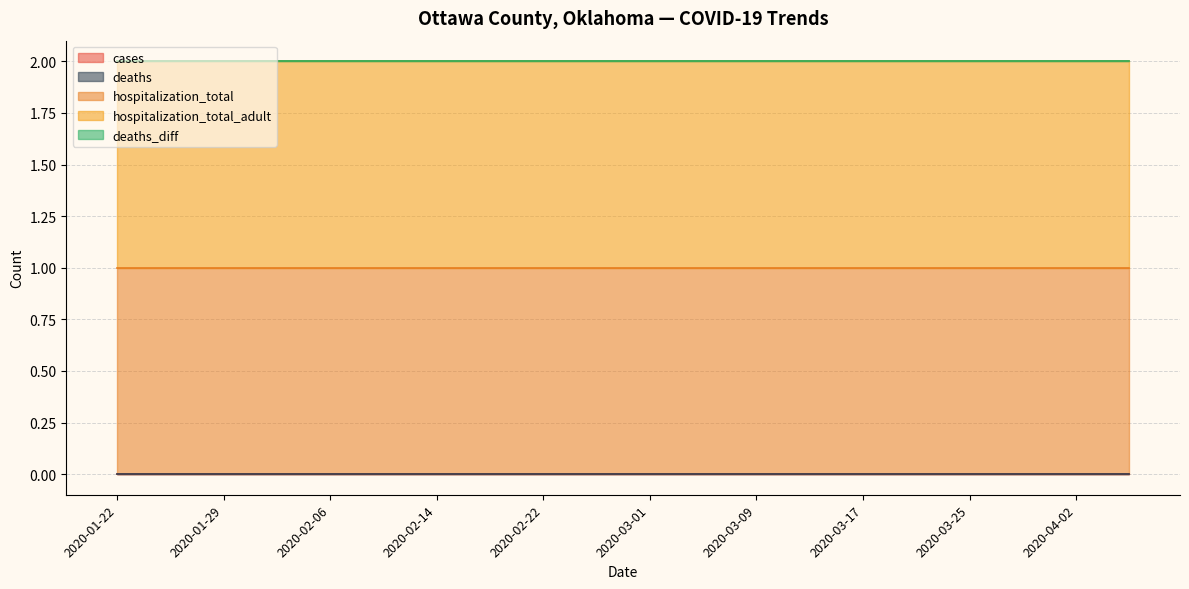

At how many categories does at least one series exceed 0?

20